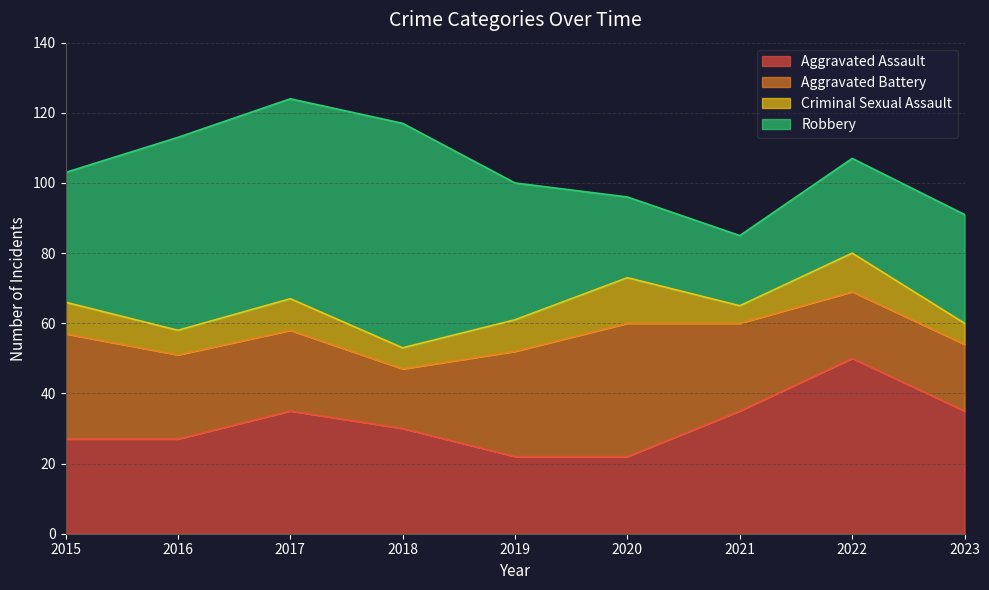

What is the total value across all series at 2015?

103